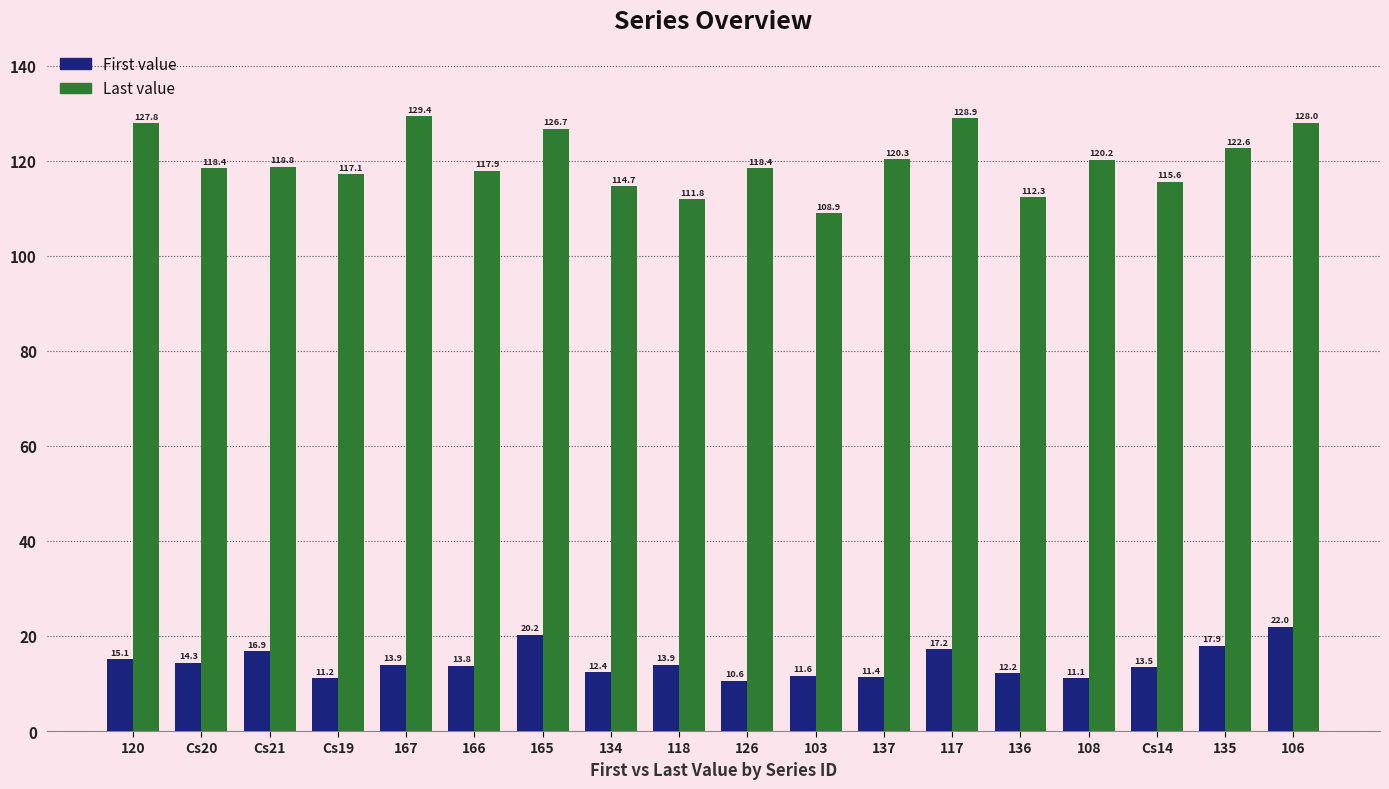

What is the maximum value for First value?

22.0